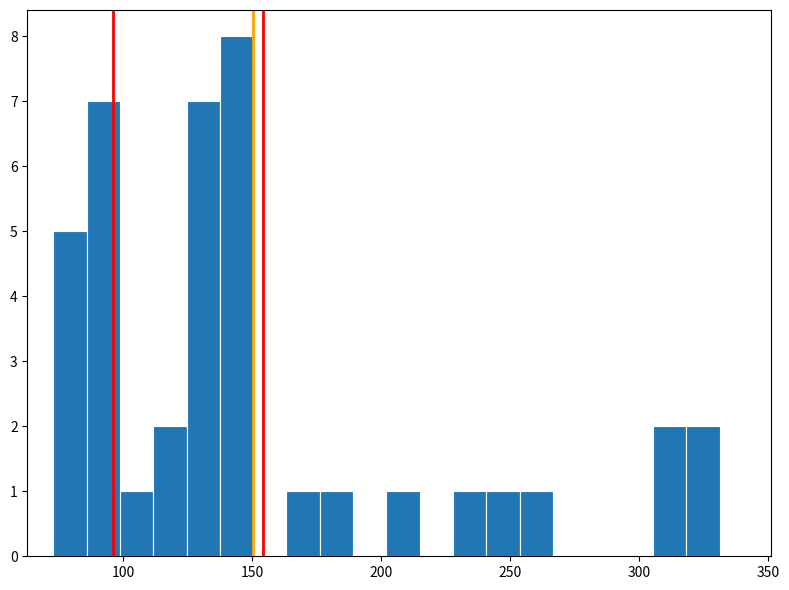

Around what value on the x-axis is the tallest bar? Give the approximate position of its centre, as read against the axis.

145